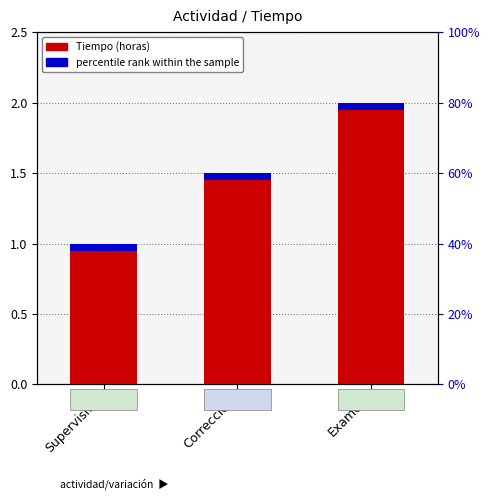

The chart shows a value of 2.0 at Examen. True or false?

True